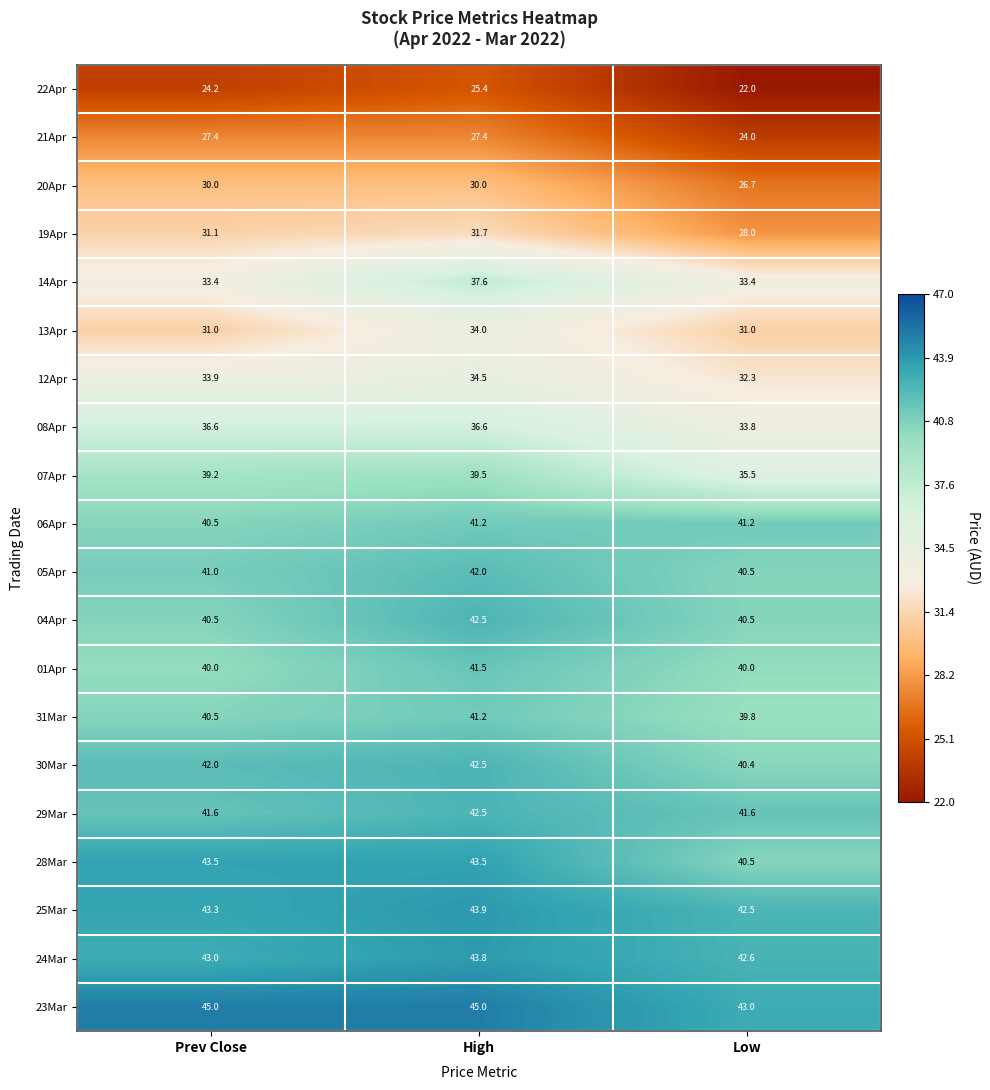

The 14Apr series shows 33.4 at Prev Close. True or false?

True